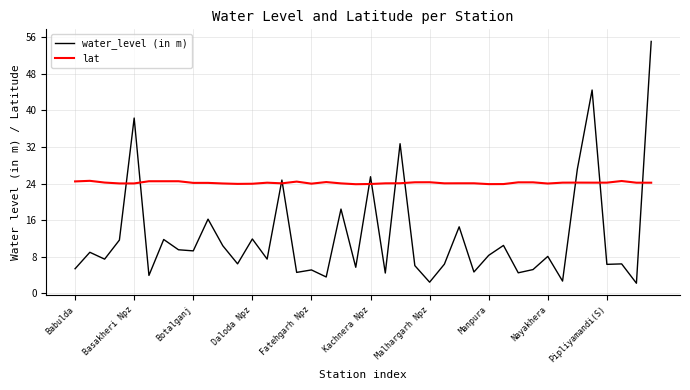

What is the difference between the maximum and minimum values in the water_level (in m) series?

52.9